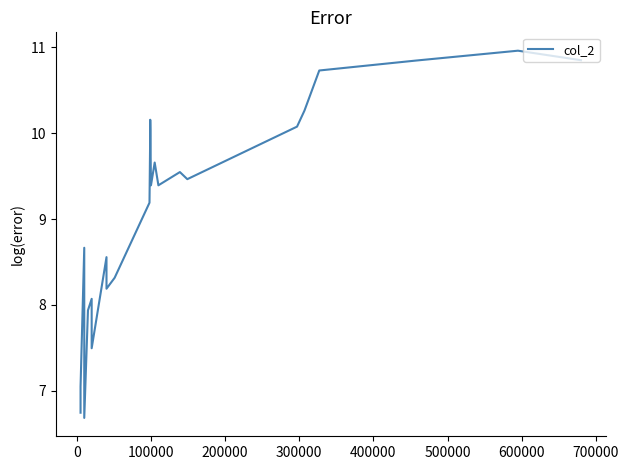

Reading left to right, list all the values displayed in this chart.

6.7	7.0	8.7	6.7	7.9	8.1	7.5	8.6	8.2	8.3	9.2	10.0	10.2	9.4	9.7	9.4	9.5	9.5	10.1	10.3	10.7	10.8	11.0	10.8